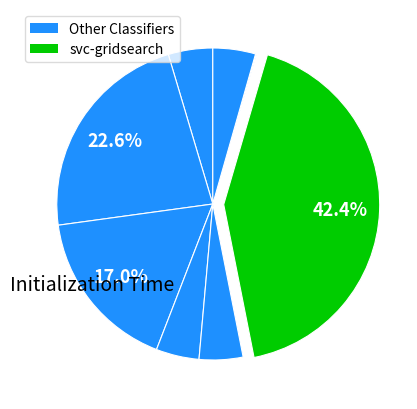

How many segments does this pie chart have?

8